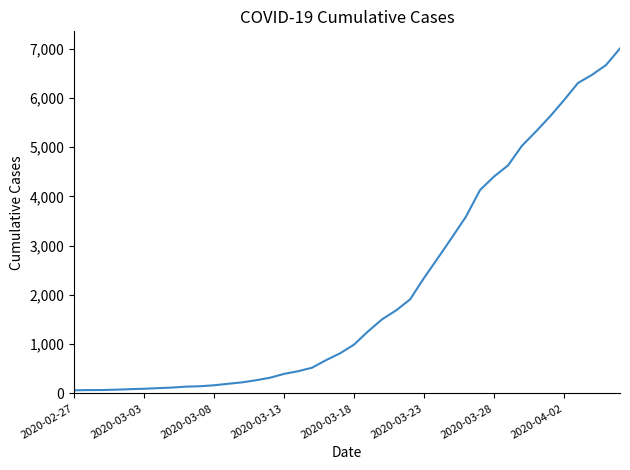

What is the difference between the maximum and minimum values?

6938